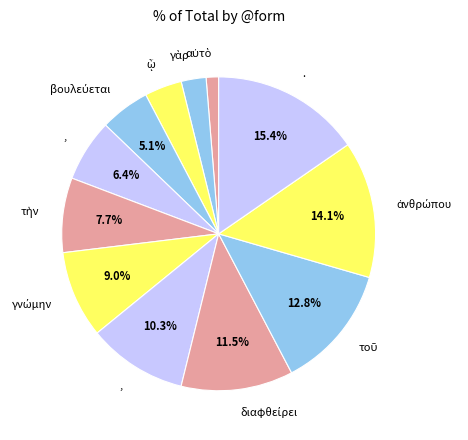

Rank the categories by value from highest to lowest.

., ἀνθρώπου, τοῦ, διαφθείρει, ,, γνώμην, τὴν, ,, βουλεύεται, ᾧ, γὰρ, αὐτὸ